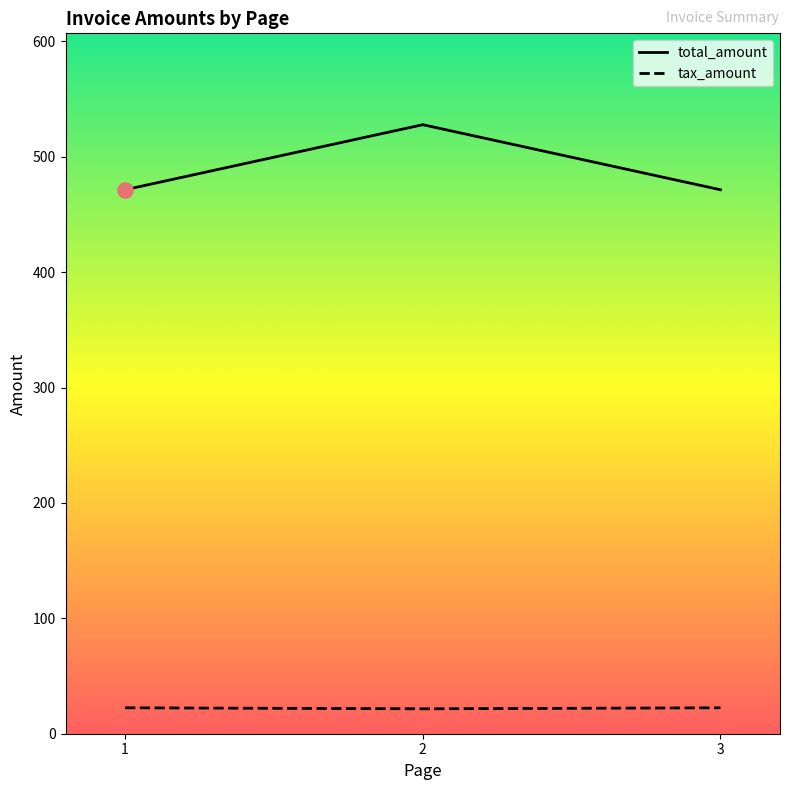

What is the total value across all series at 1?

493.8